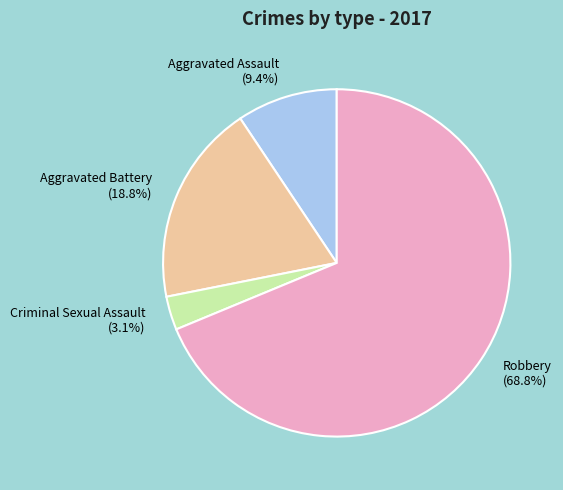

How many segments does this pie chart have?

4